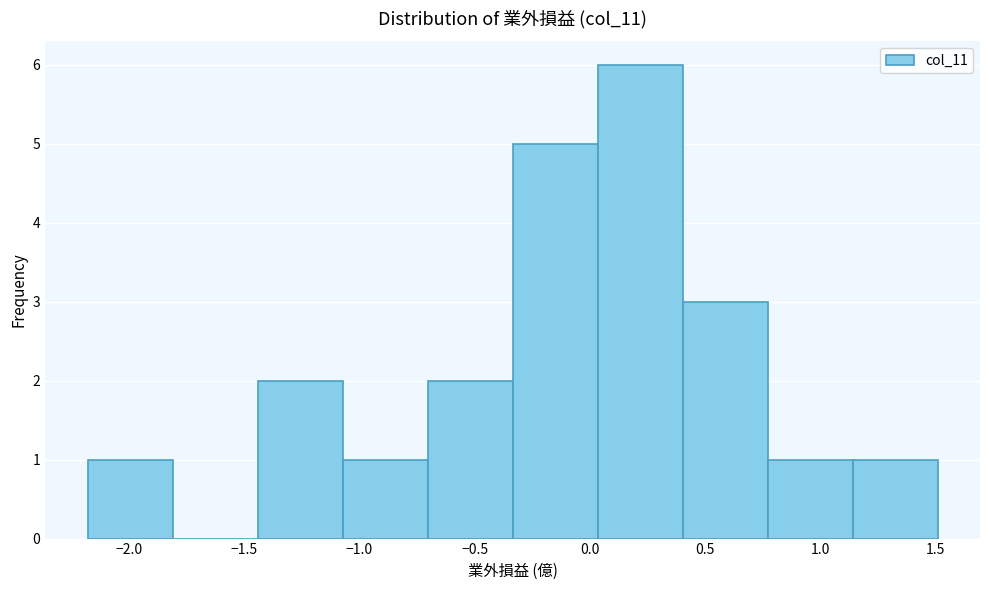

Over which range of the x-axis is the bar tallest?

0.05 to 0.40